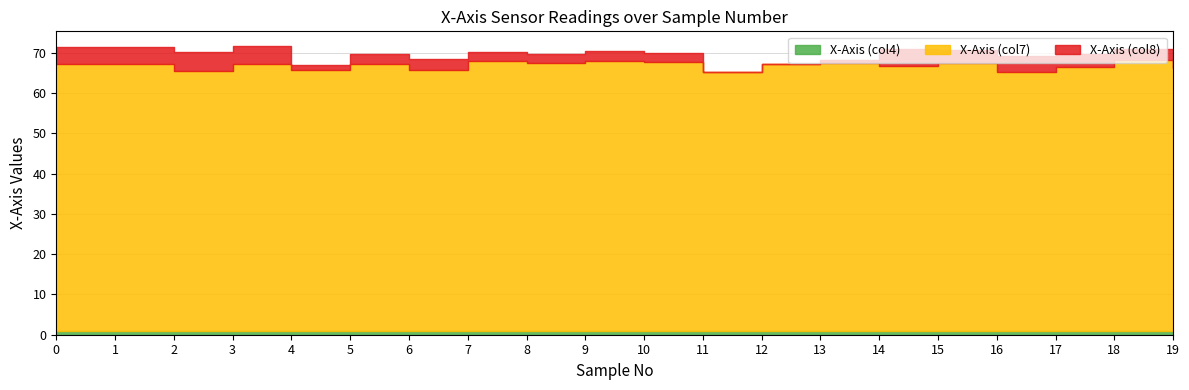

Which series has the largest range (max minus min)?

X-Axis (col8)